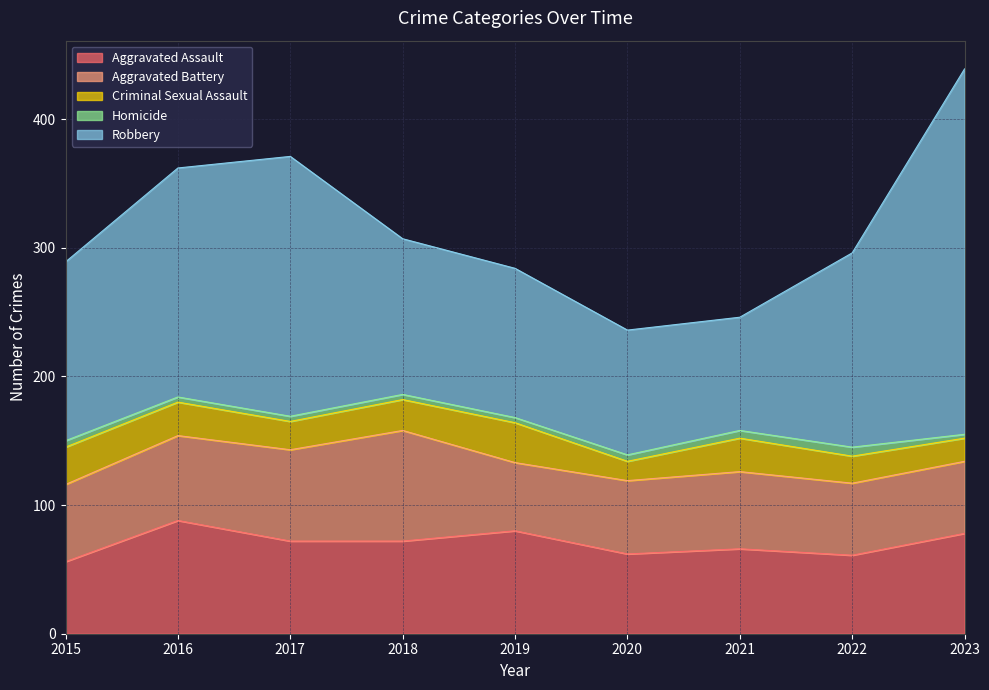

Which series has the largest total across all categories?

Robbery